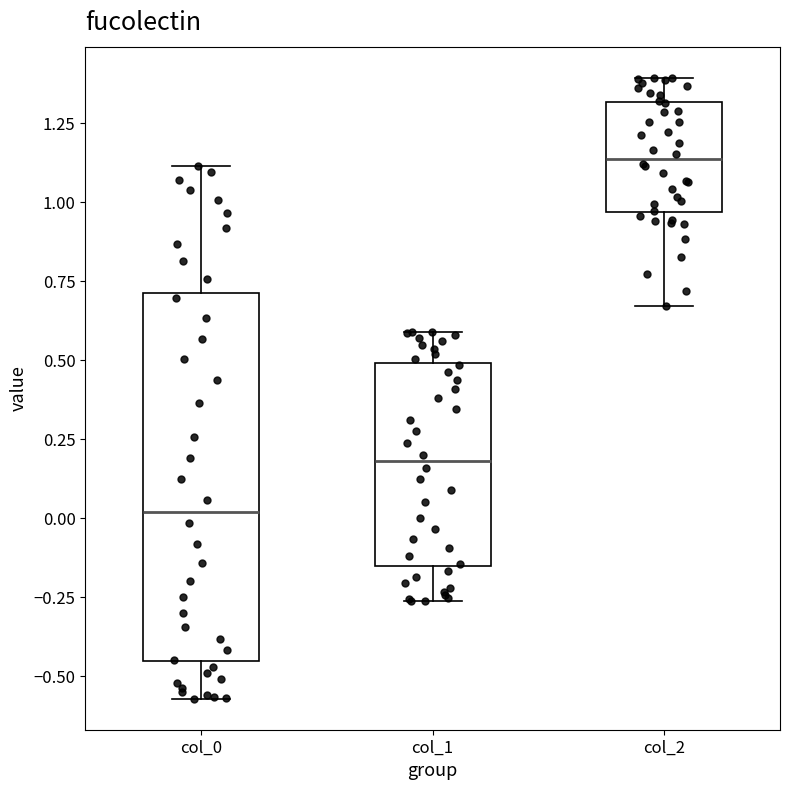

Which box has the lowest median line?

col_0